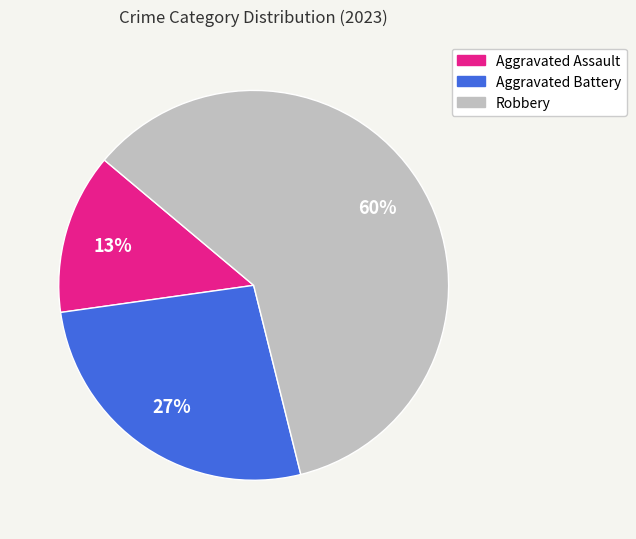

Does any single category account for the majority?

Yes